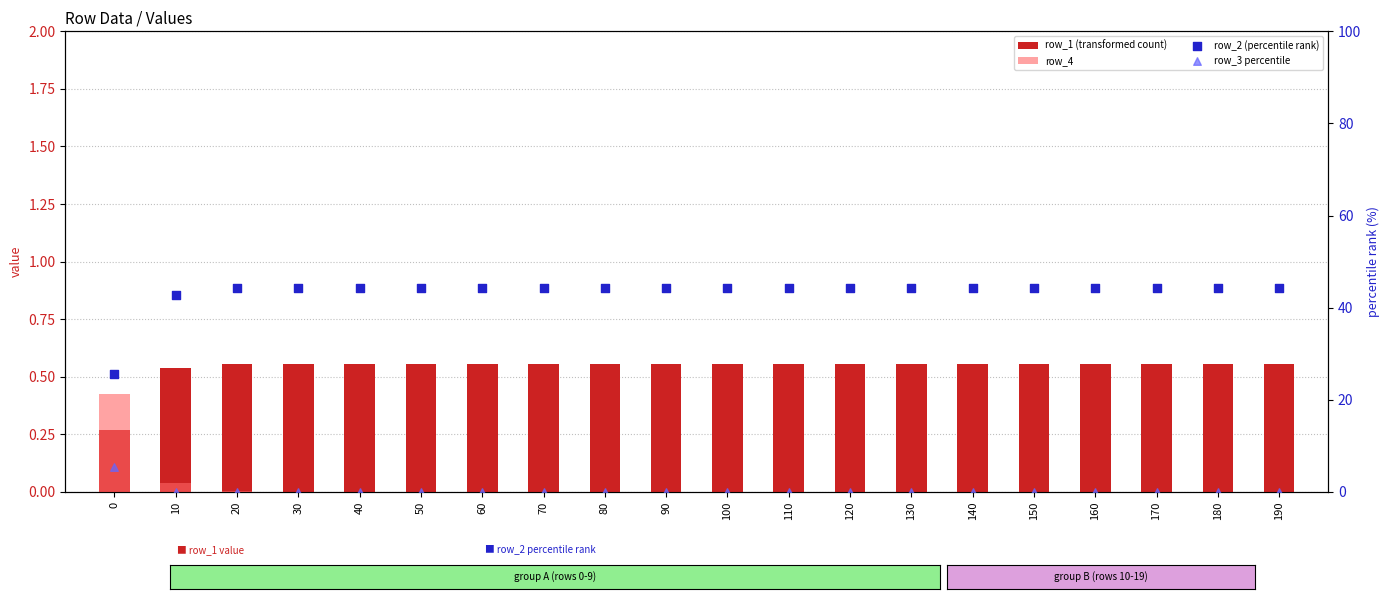

What are all the series names shown in the legend?

row_1 (transformed count), row_4, row_2 (percentile rank), row_3 percentile